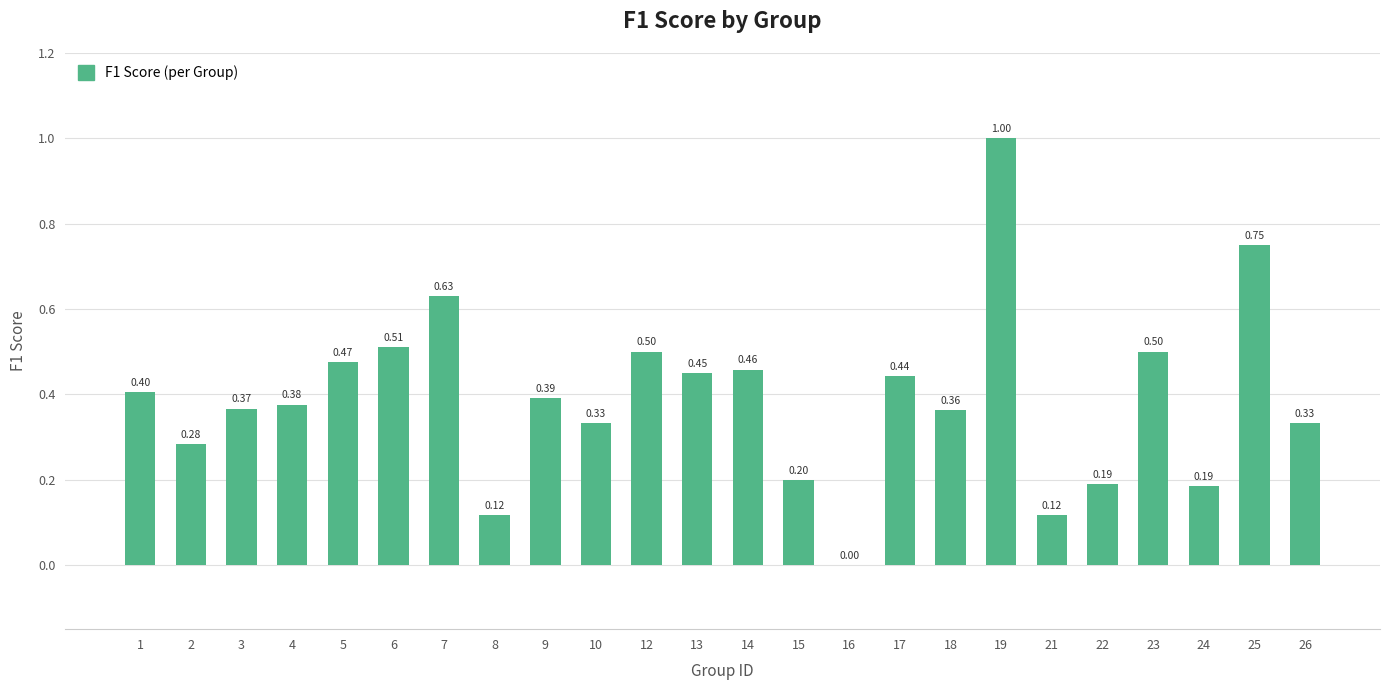

Are the bars horizontal?

No